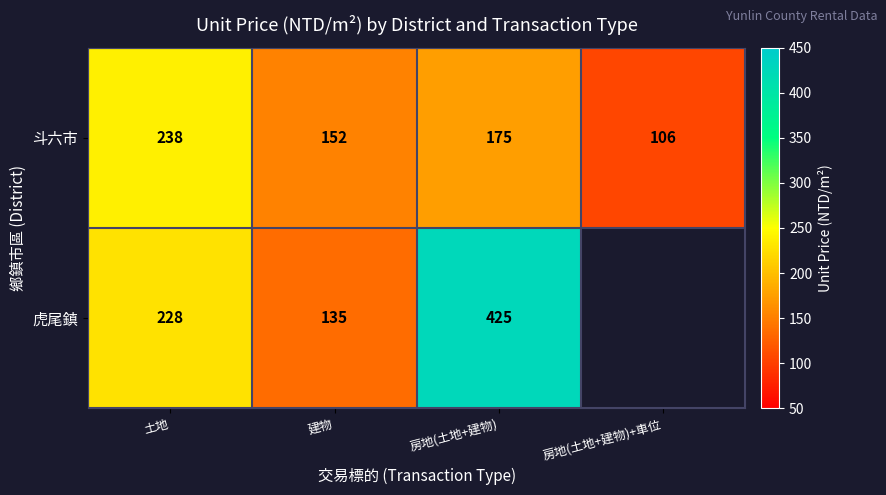

At which category does the chart reach its peak across all series?

房地(土地+建物)